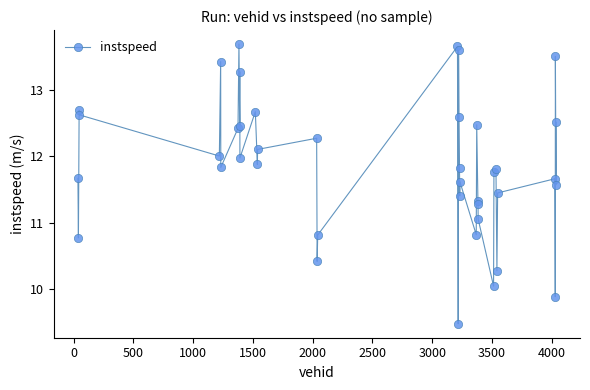

What is the maximum value shown in the chart?

13.7